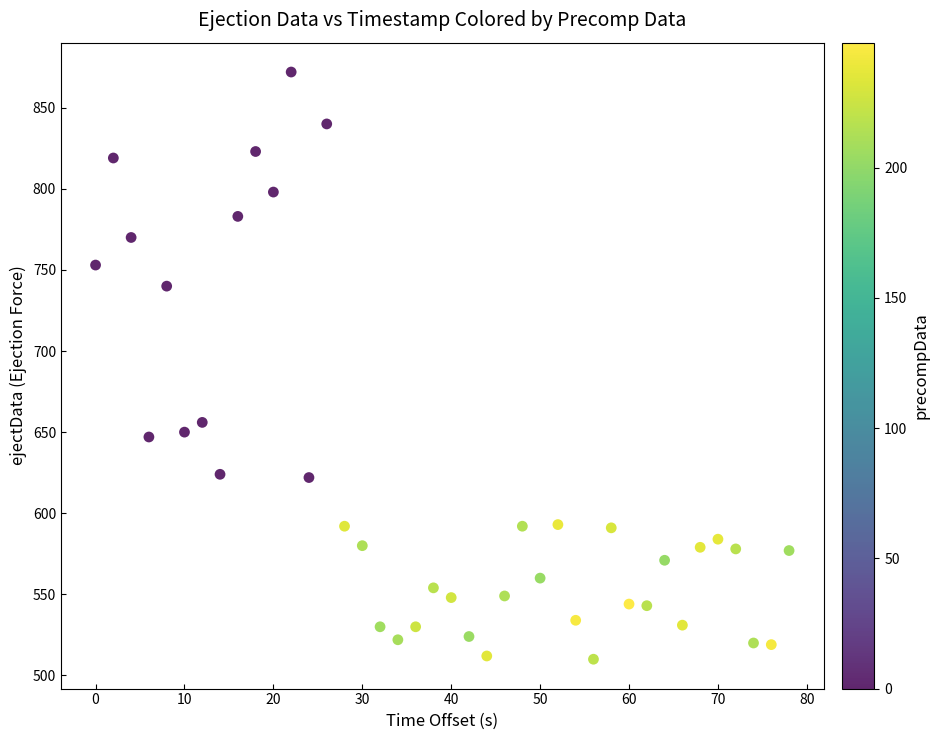

What Y value in the scatter plot is closest to 691?

656